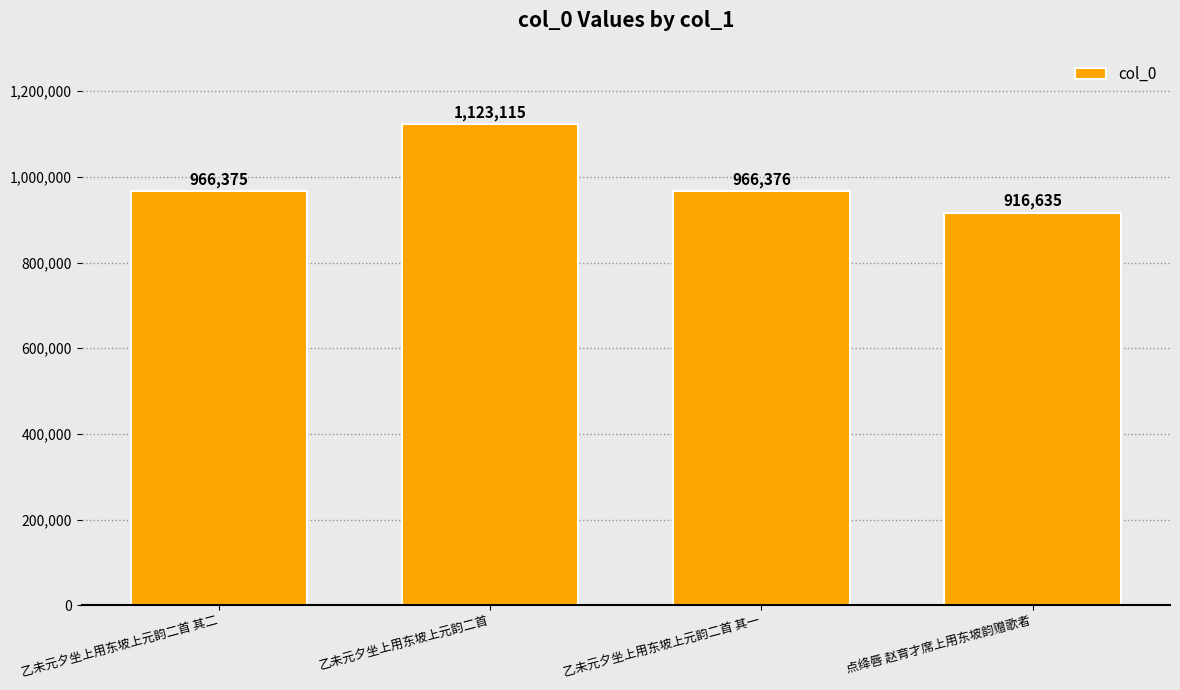

What position from the left is 乙未元夕坐上用东坡上元韵二首?

2